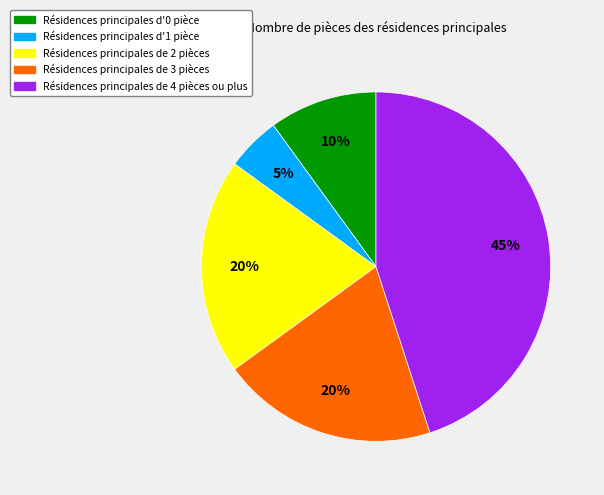

Is there any slice that represents more than half of the pie?

No